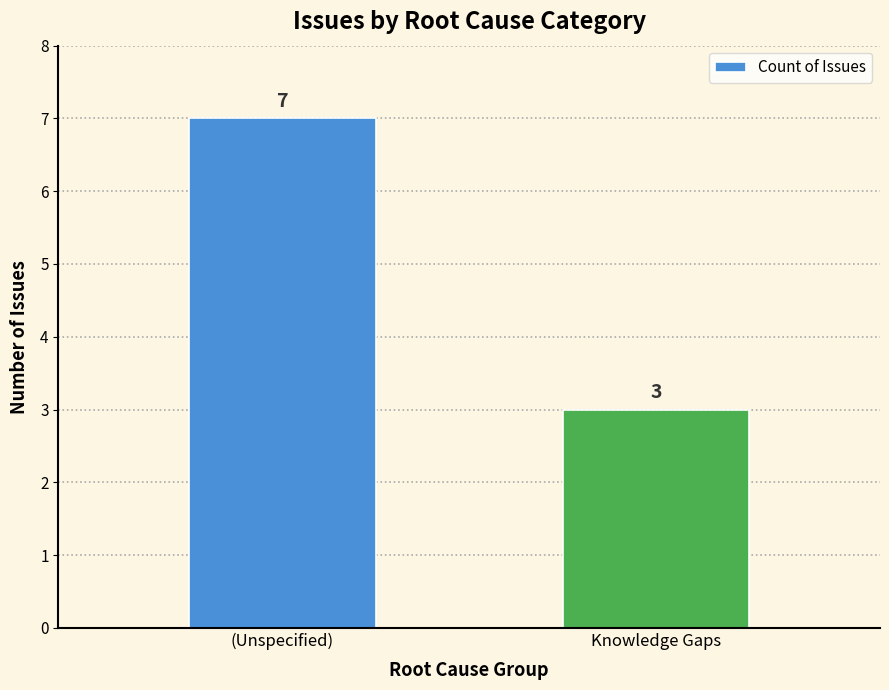

What is the label of the 1st bar from the right?

Knowledge Gaps